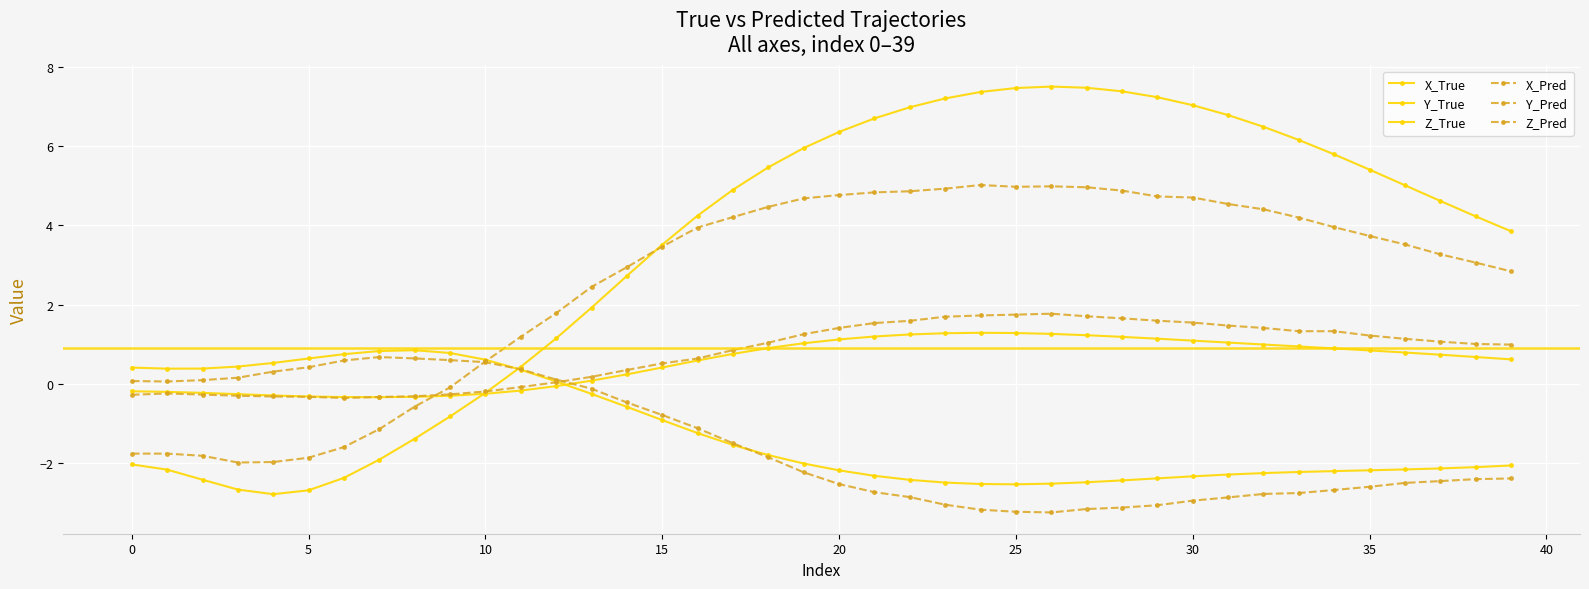

What is the difference between the second highest and minimum values in the X_True series?

10.2